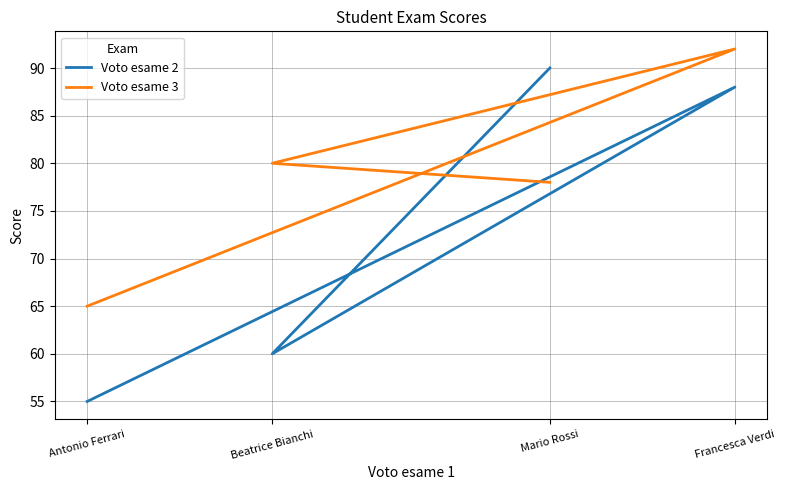

The value of Voto esame 2 at Mario Rossi is 90. True or false?

True